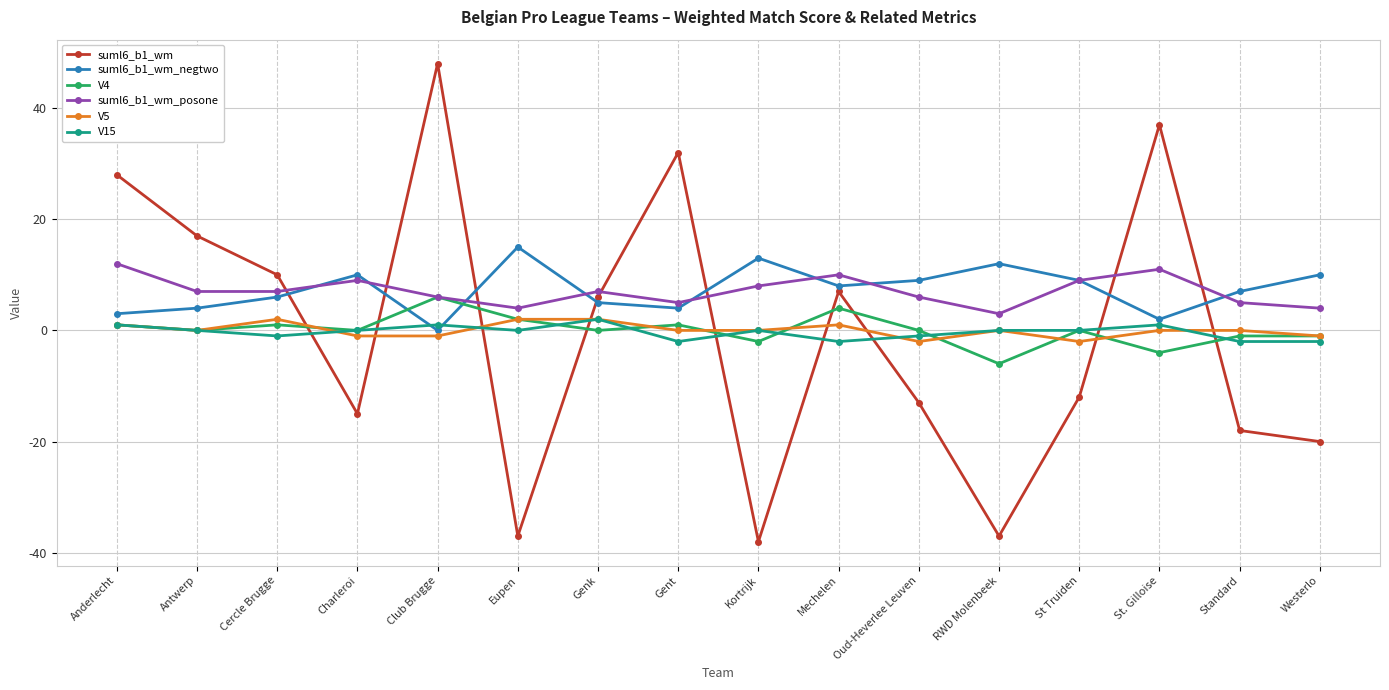

What is the label of the 12th point from the left?

RWD Molenbeek